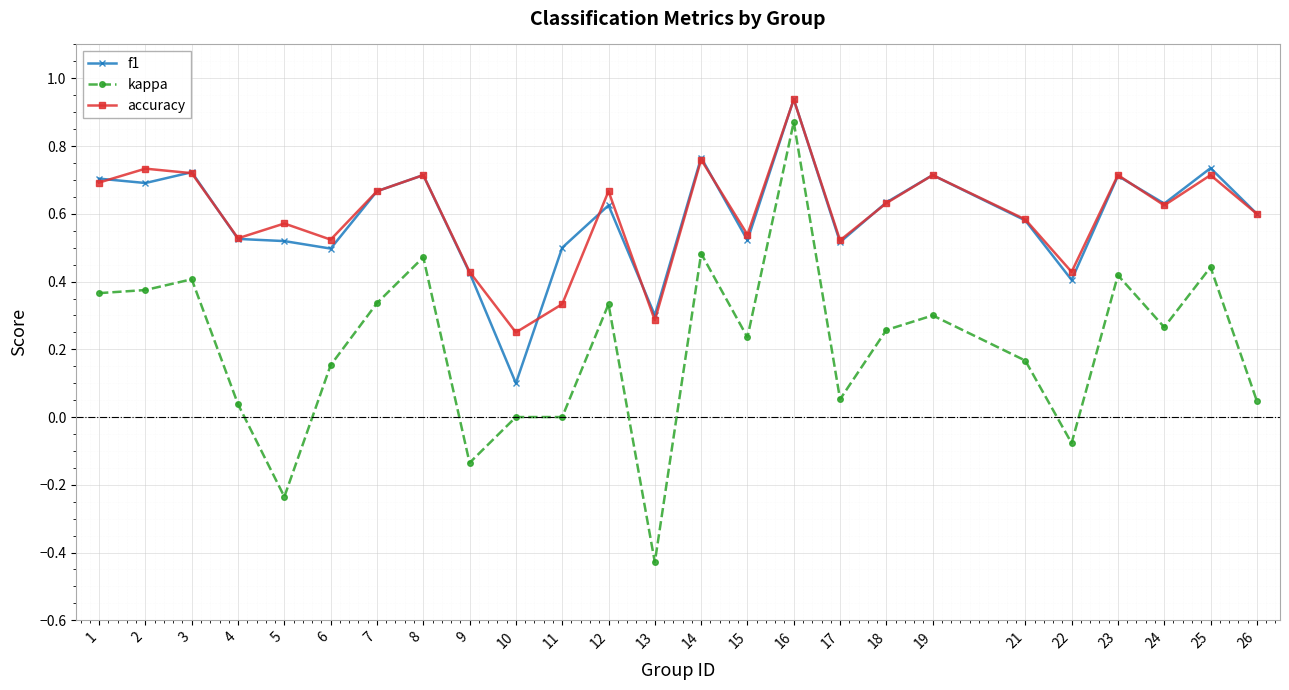

The kappa series shows 0.4 at 3. True or false?

True